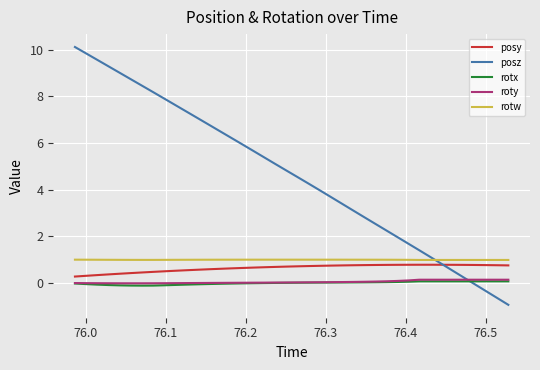

What is the minimum value shown in the chart?

-0.9